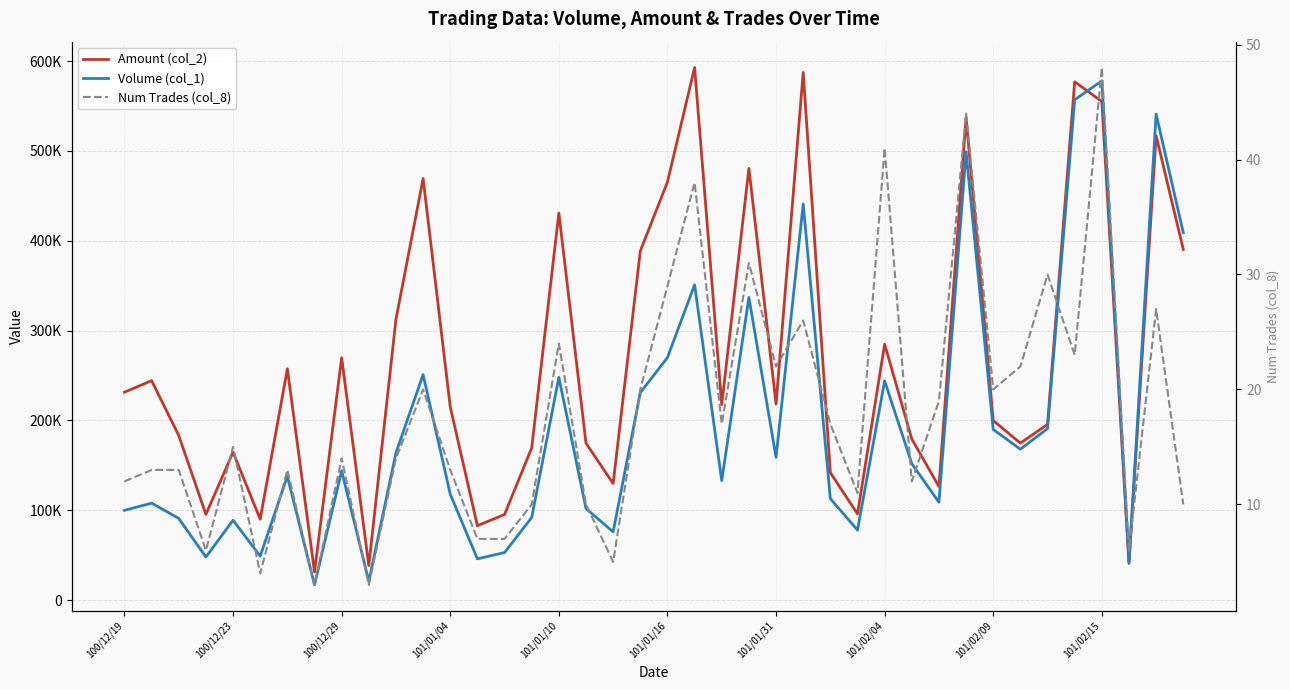

What is the approximate value of Volume (col_1) at 101/02/15, to the nearest 10?

578000